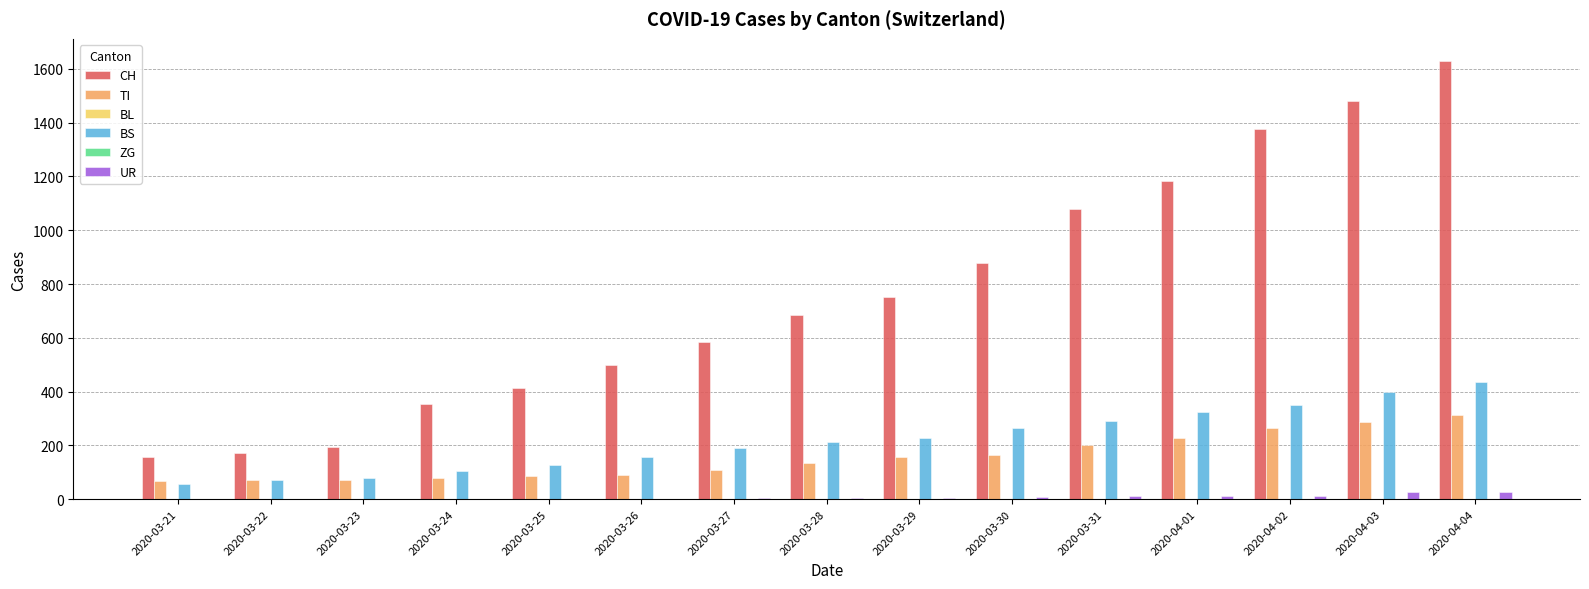

What is the total value across all series at 2020-04-02?

2002